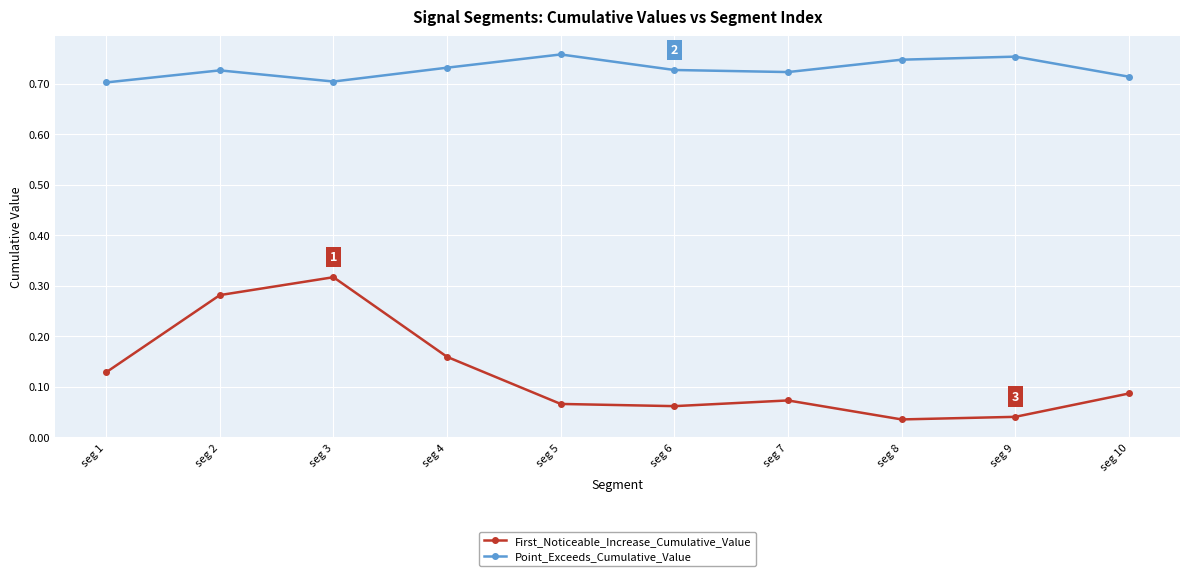

List the series in order of their overall mean, lowest first.

First_Noticeable_Increase_Cumulative_Value, Point_Exceeds_Cumulative_Value